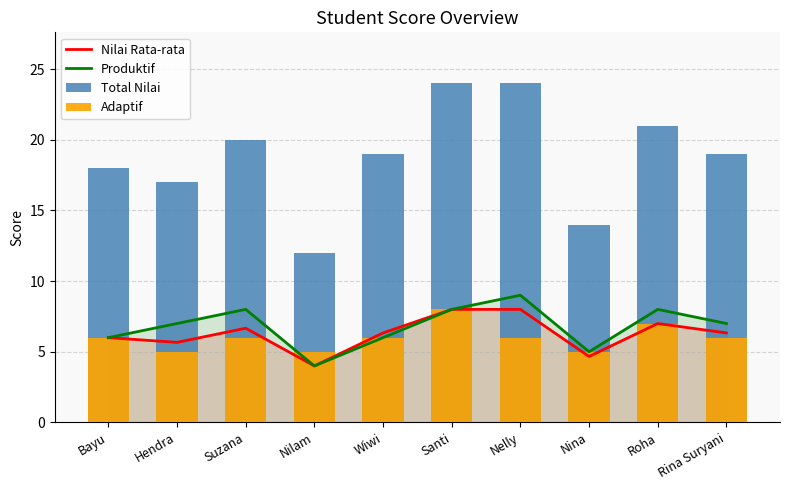

Reading left to right, extract all data points from this chart.

Nilai Rata-rata: Bayu=6.0	Hendra=5.7	Suzana=6.7	Nilam=4.0	Wiwi=6.3	Santi=8.0	Nelly=8.0	Nina=4.7	Roha=7.0	Rina Suryani=6.3
Produktif: Bayu=6.0	Hendra=7.0	Suzana=8.0	Nilam=4.0	Wiwi=6.0	Santi=8.0	Nelly=9.0	Nina=5.0	Roha=8.0	Rina Suryani=7.0
Total Nilai: Bayu=18.0	Hendra=17.0	Suzana=20.0	Nilam=12.0	Wiwi=19.0	Santi=24.0	Nelly=24.0	Nina=14.0	Roha=21.0	Rina Suryani=19.0
Adaptif: Bayu=6.0	Hendra=5.0	Suzana=6.0	Nilam=5.0	Wiwi=6.0	Santi=8.0	Nelly=6.0	Nina=5.0	Roha=7.0	Rina Suryani=6.0